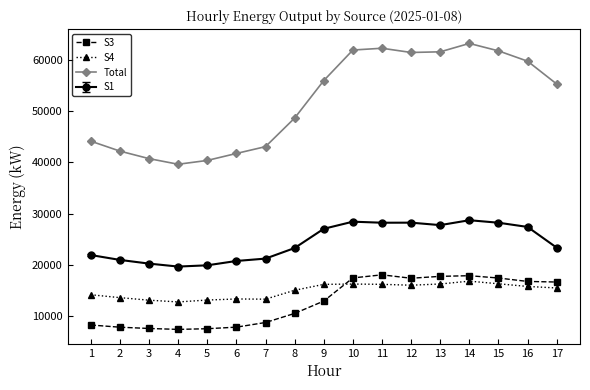

Rank the series at 3 from highest to lowest value.

Total, S1, S4, S3